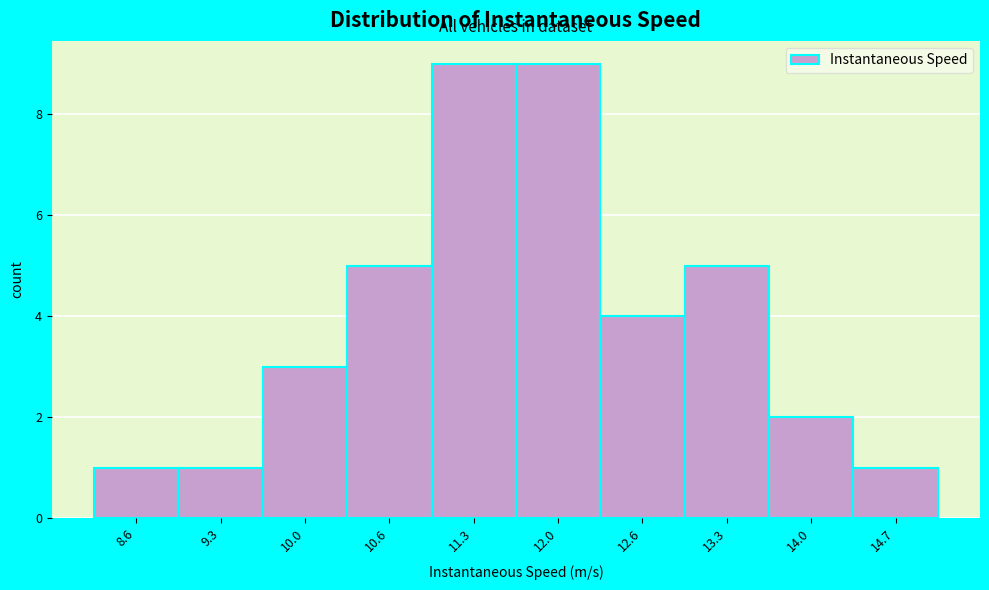

Reading left to right, what are all the values shown in this chart?

8.6=1	9.3=1	10.0=3	10.6=5	11.3=9	12.0=9	12.6=4	13.3=5	14.0=2	14.7=1